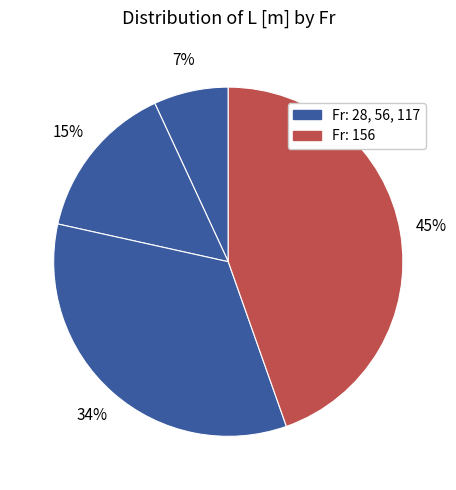

Which slice is the largest?

156